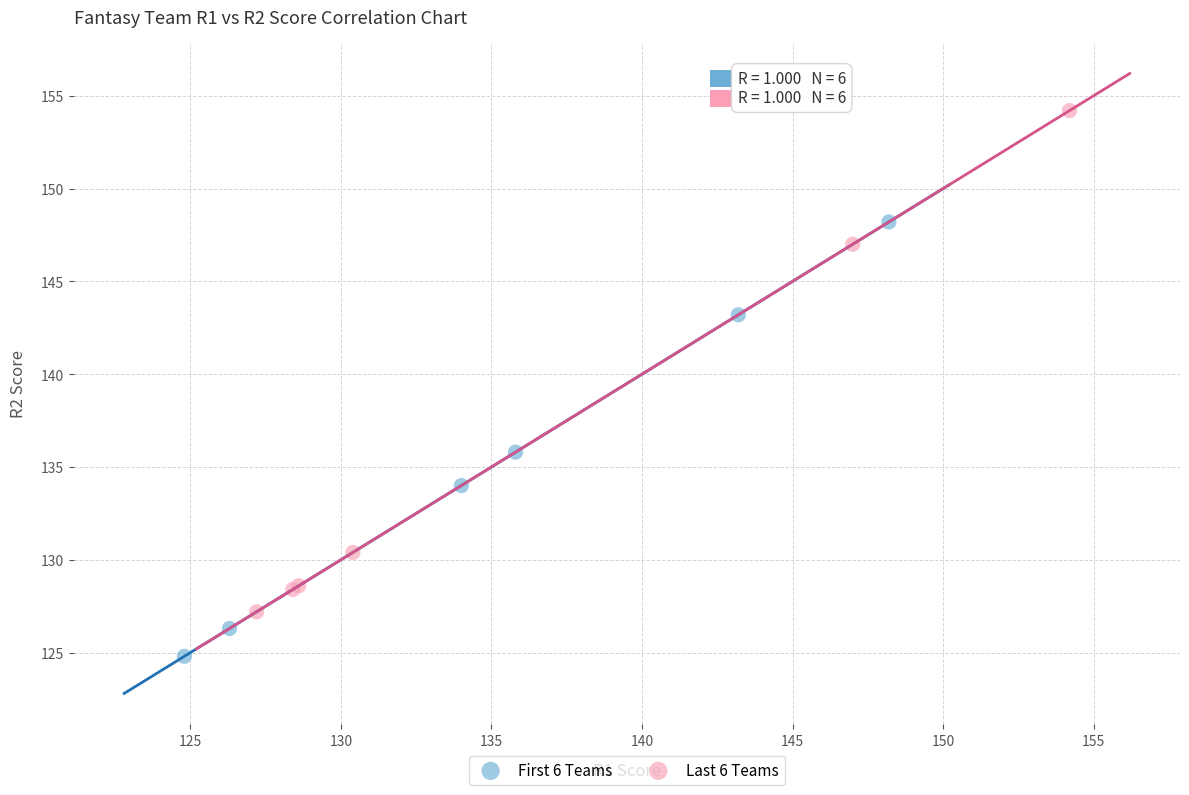

Which series reaches the minimum Y coordinate?

First 6 Teams